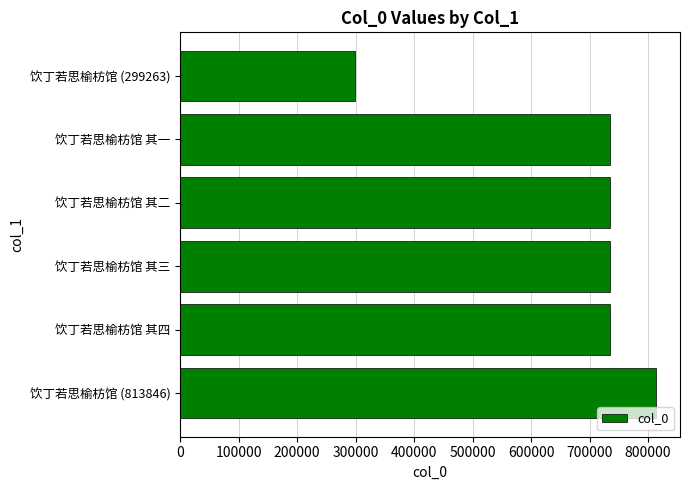

What is the approximate value at 饮丁若思榆枋馆 其四?

734088